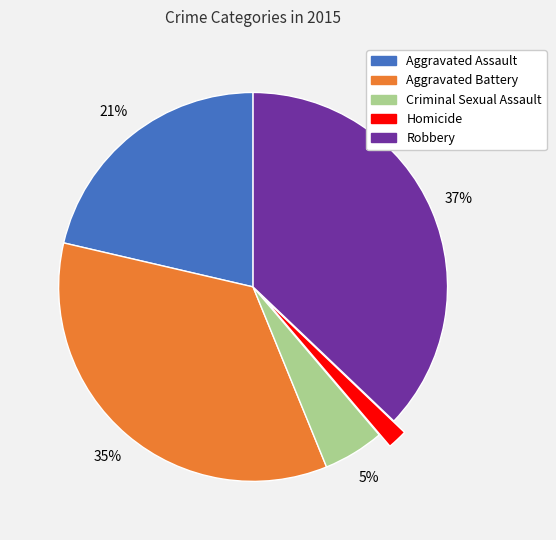

To the nearest percent, what percentage of the pie is Robbery?

37%